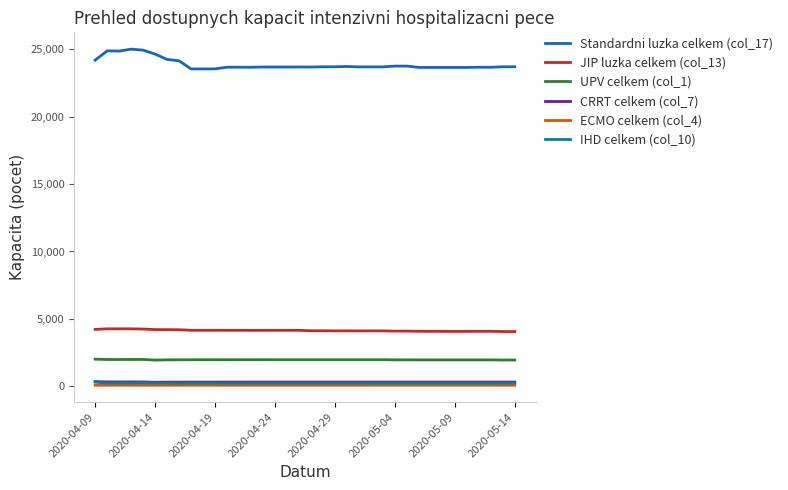

True or false: JIP luzka celkem (col_13) and UPV celkem (col_1) cross at least once.

False